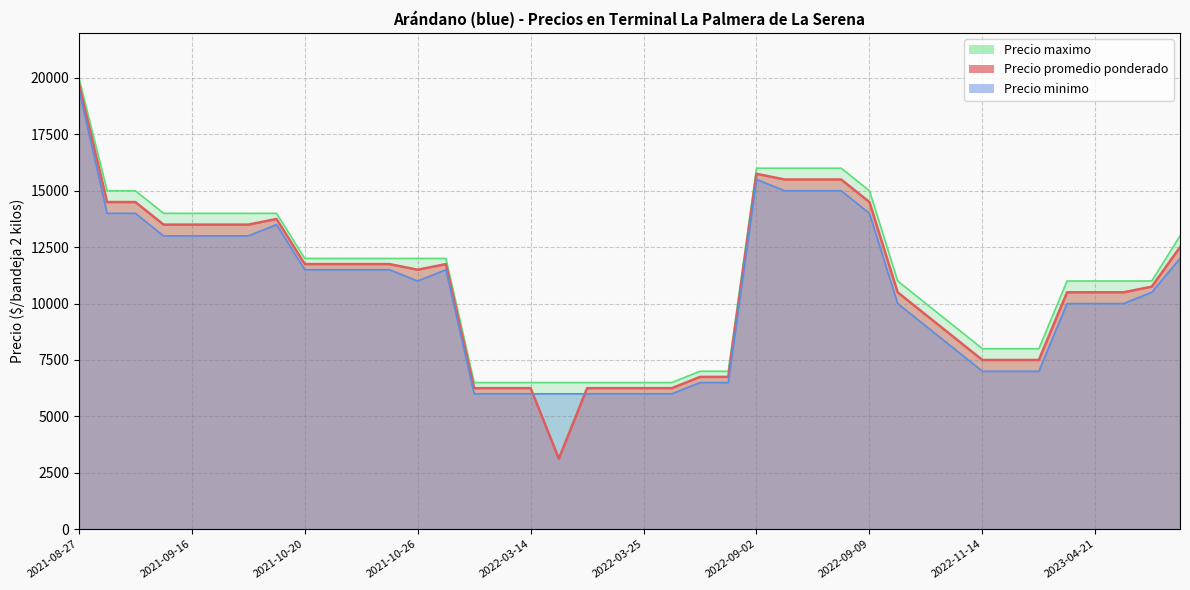

What is the sum of all Precio promedio ponderado values?

429625